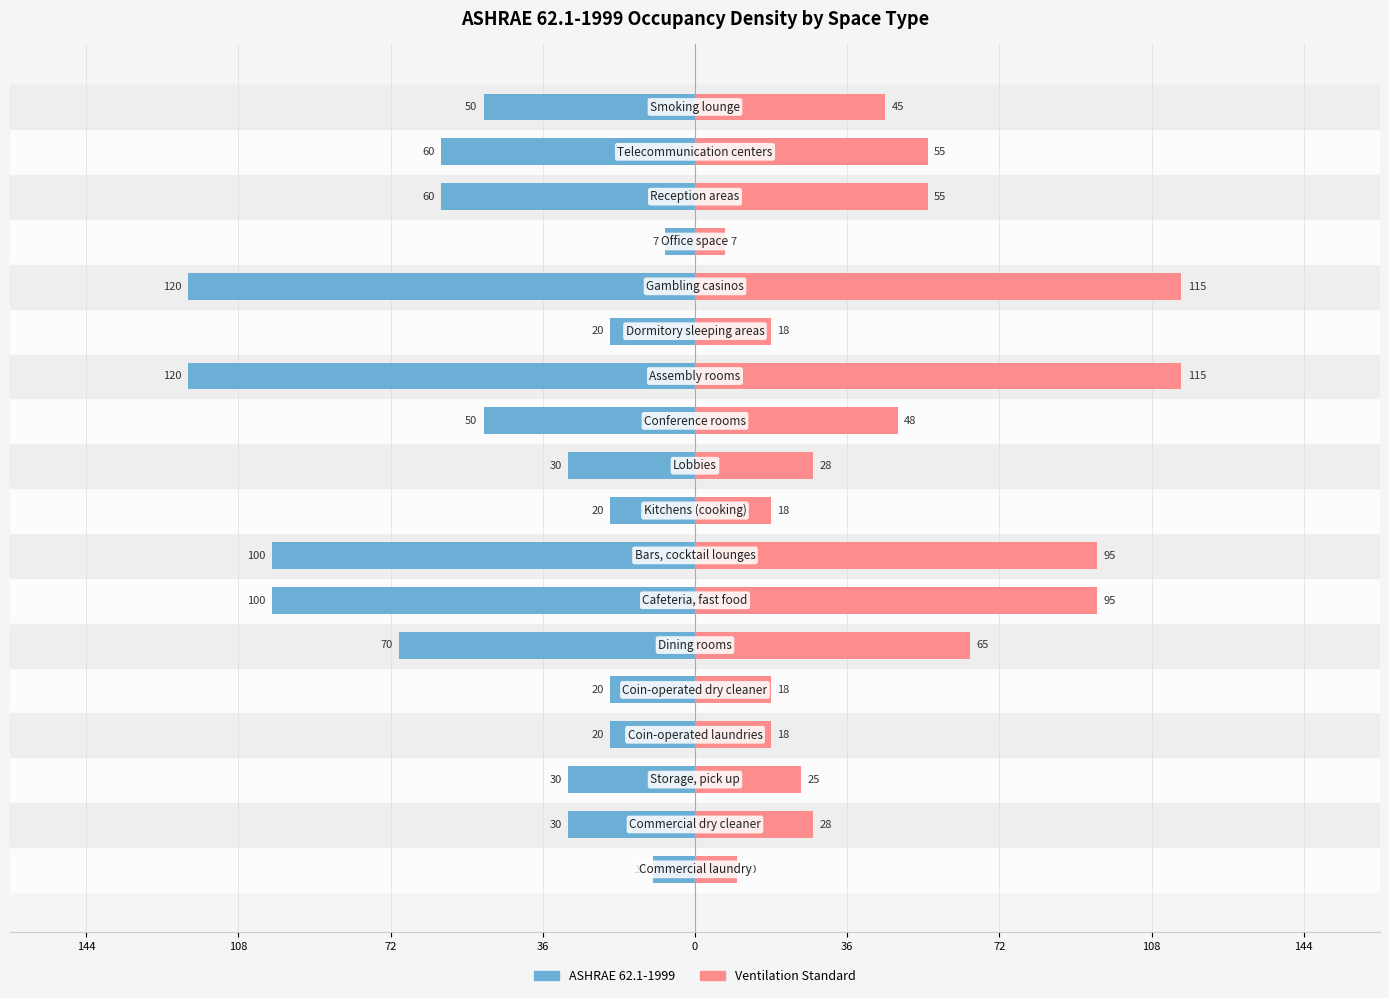

At 36, list the series in order from smallest to largest.

ASHRAE 62.1-1999, Ventilation Standard